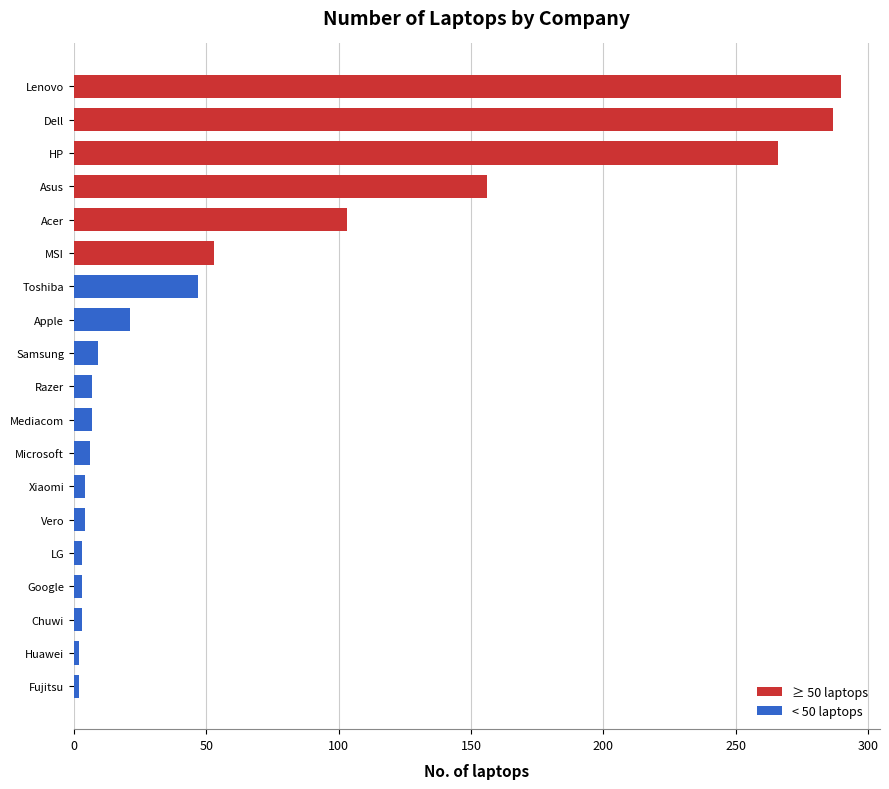

The value at HP is 100. True or false?

False